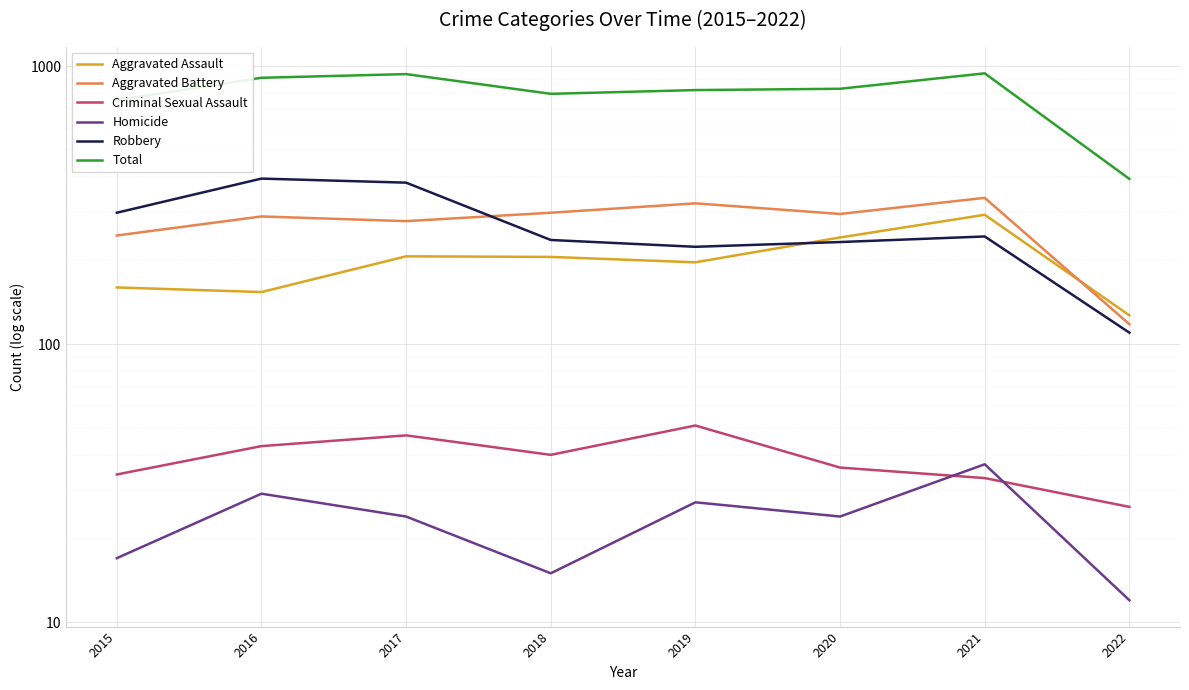

True or false: Criminal Sexual Assault and Total cross at least once.

False